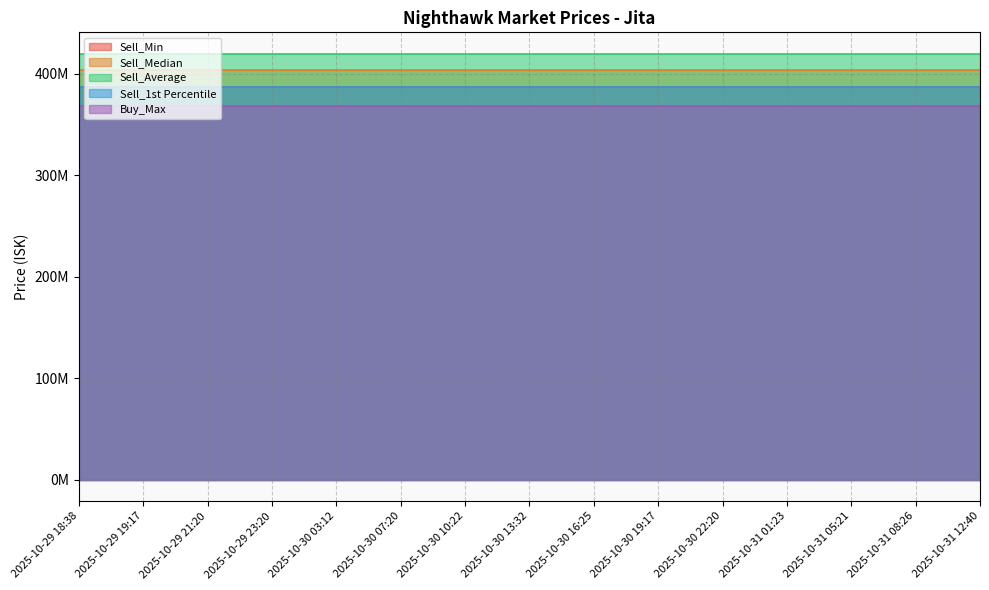

Reading right to left, transcribe all the data shown in this chart.

Sell_Min: 387400000.0	387400000.0	387400000.0	387400000.0	387400000.0	387400000.0	387400000.0	387400000.0	387400000.0	387400000.0	387400000.0	387400000.0	387400000.0	387400000.0	387400000.0
Sell_Median: 404000000.0	404000000.0	404000000.0	404000000.0	404000000.0	404000000.0	404000000.0	404000000.0	404000000.0	404000000.0	404000000.0	404000000.0	404000000.0	404000000.0	404000000.0
Sell_Average: 420025283.3	420025283.3	420025283.3	420025283.3	420025283.3	420025283.3	420025283.3	420025283.3	420025283.3	420025283.3	420025283.3	420025283.3	420025283.3	420025283.3	420025283.3
Sell_1st Percentile: 387600000.0	387600000.0	387600000.0	387600000.0	387600000.0	387600000.0	387600000.0	387600000.0	387600000.0	387600000.0	387600000.0	387600000.0	387600000.0	387600000.0	387600000.0
Buy_Max: 368800000.0	368800000.0	368800000.0	368800000.0	368800000.0	368800000.0	368800000.0	368800000.0	368800000.0	368800000.0	368800000.0	368800000.0	368800000.0	368800000.0	368800000.0